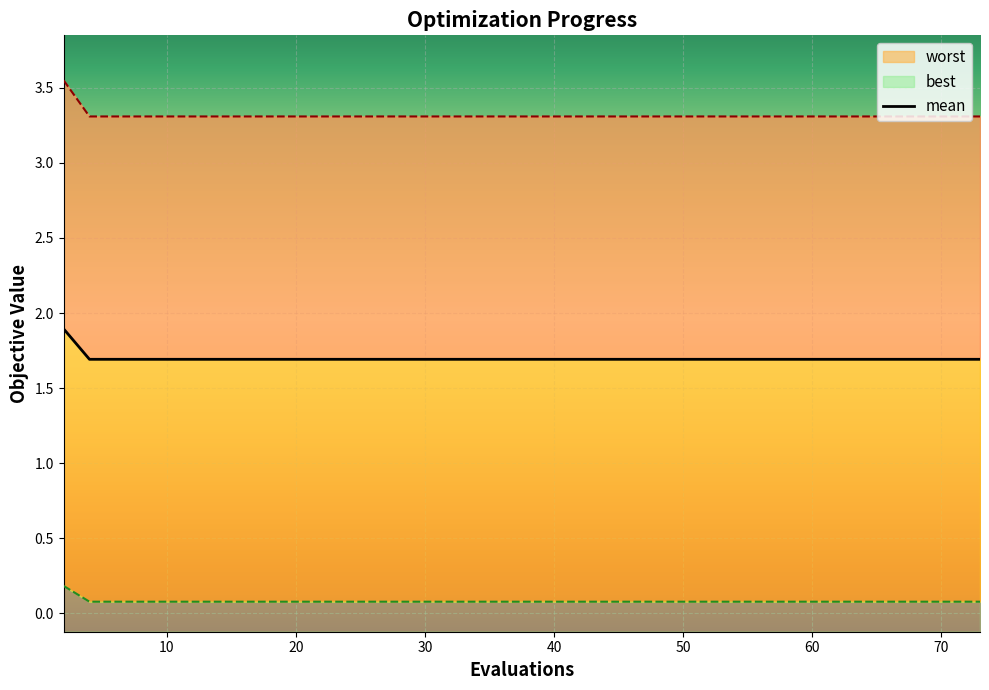

True or false: mean and worst cross at least once.

False